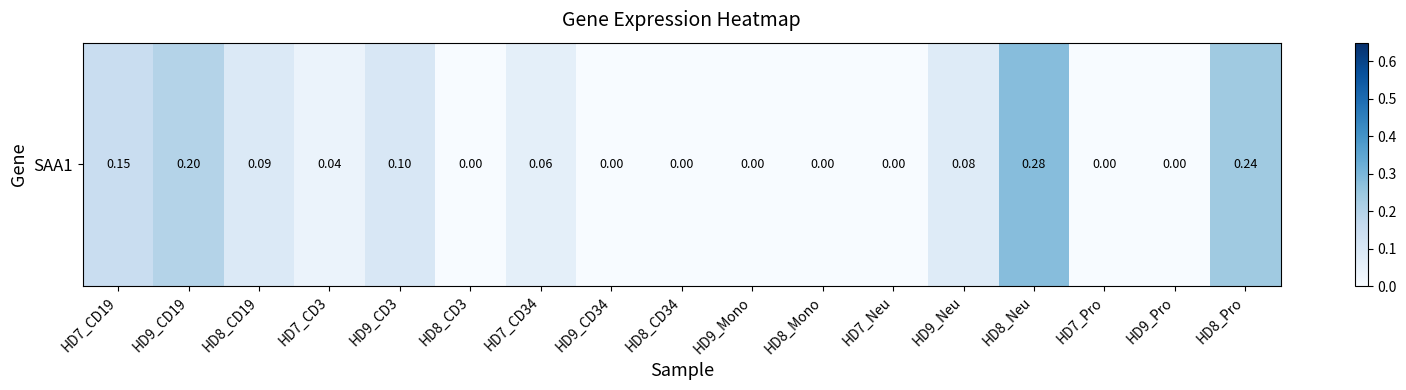

Reading left to right, transcribe all the data shown in this chart.

HD7_CD19=0.1	HD9_CD19=0.2	HD8_CD19=0.1	HD7_CD3=0.0	HD9_CD3=0.1	HD8_CD3=0.0	HD7_CD34=0.1	HD9_CD34=0.0	HD8_CD34=0.0	HD9_Mono=0.0	HD8_Mono=0.0	HD7_Neu=0.0	HD9_Neu=0.1	HD8_Neu=0.3	HD7_Pro=0.0	HD9_Pro=0.0	HD8_Pro=0.2